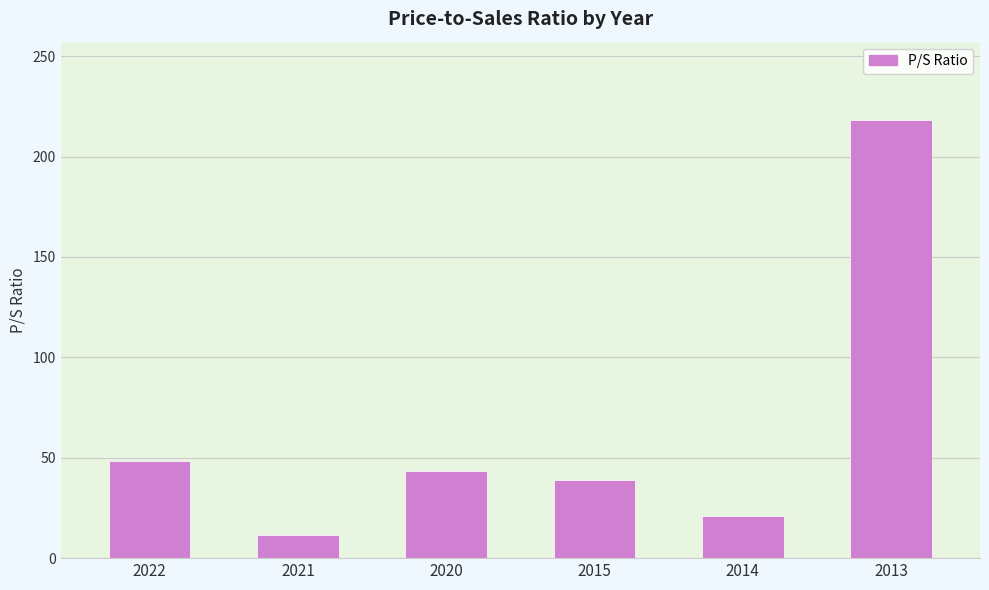

What is the greatest value displayed?

218.0